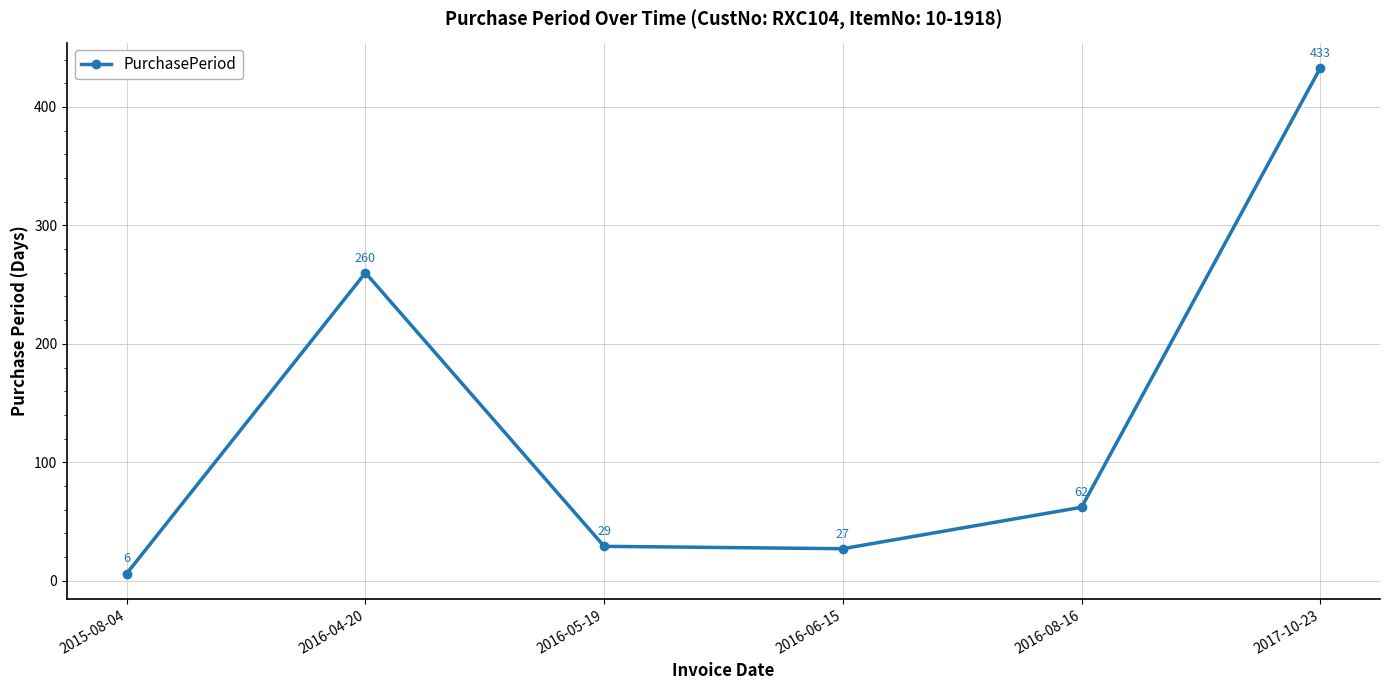

How many points are lower than both their immediate neighbors (excluding endpoints)?

1